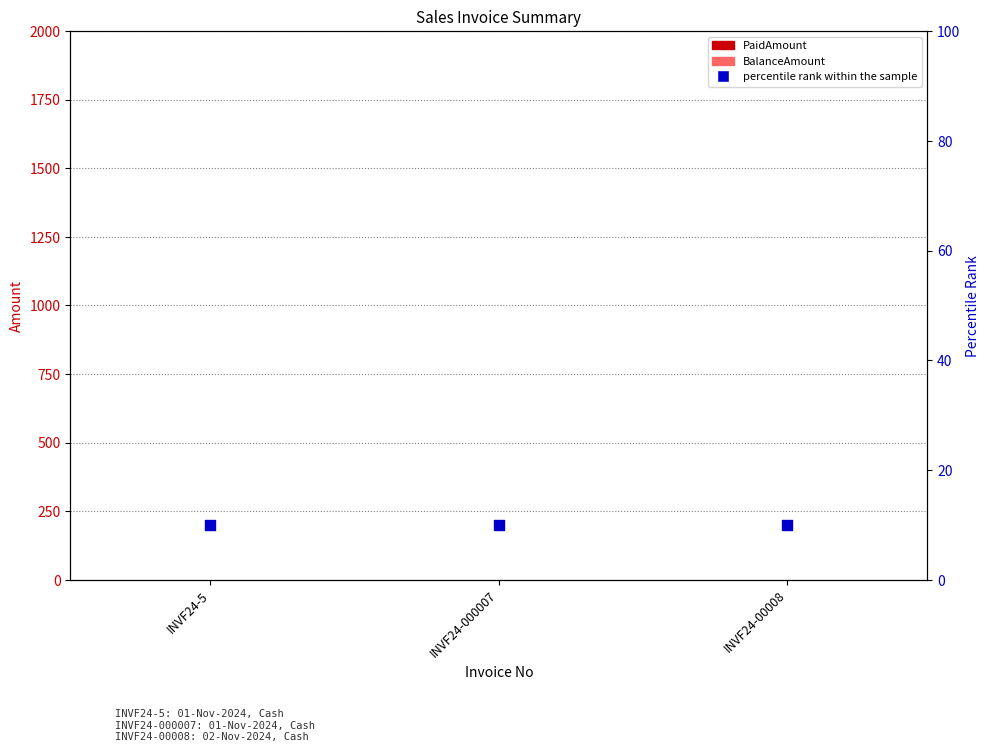

Which series contains the lowest Y value?

PaidAmount